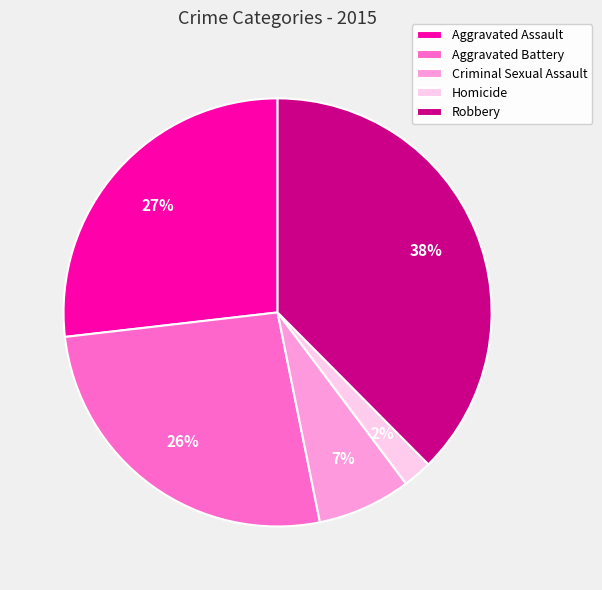

Count the number of slices in the pie.

5